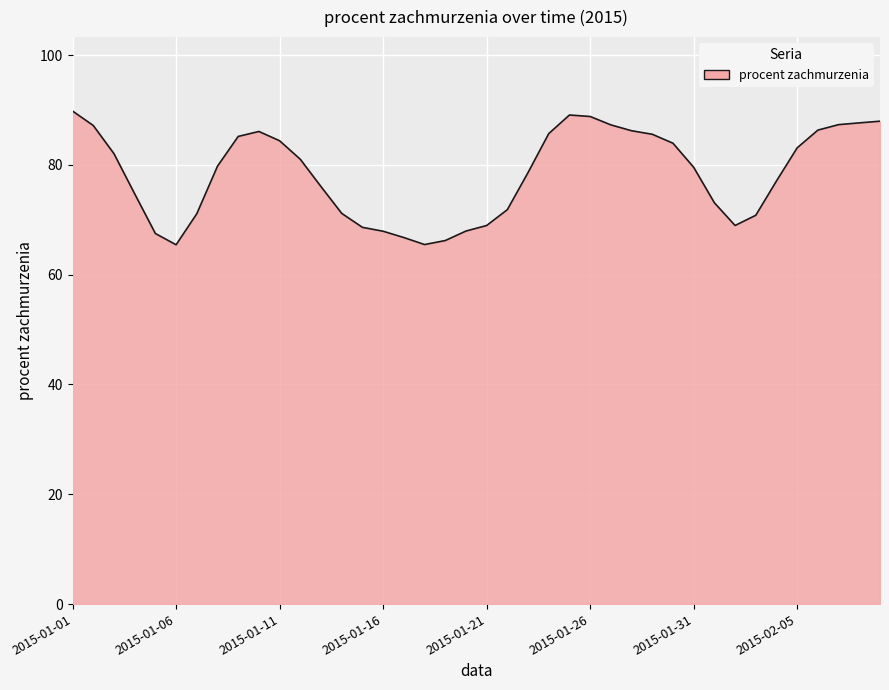

What is the average value?

78.3